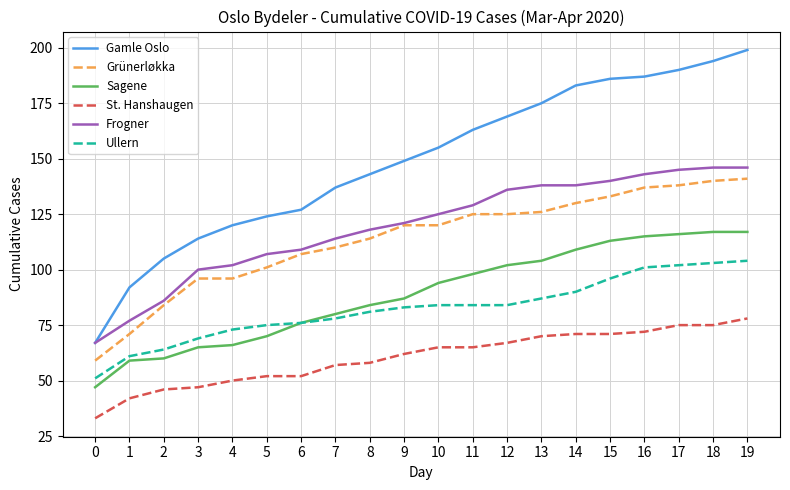

What is the maximum value for Sagene?

117